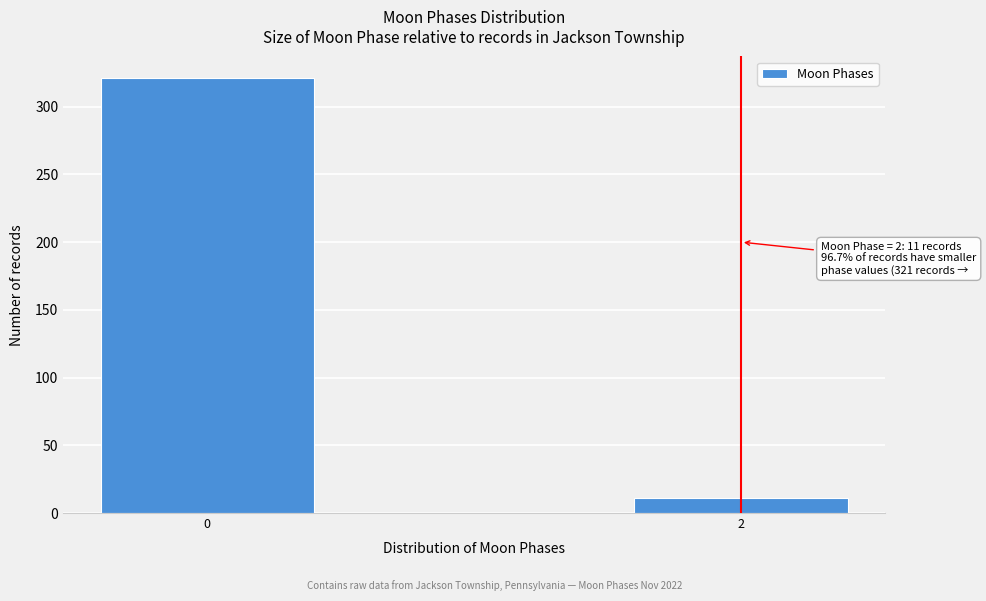

Reading right to left, list all the values displayed in this chart.

2=11	0=321